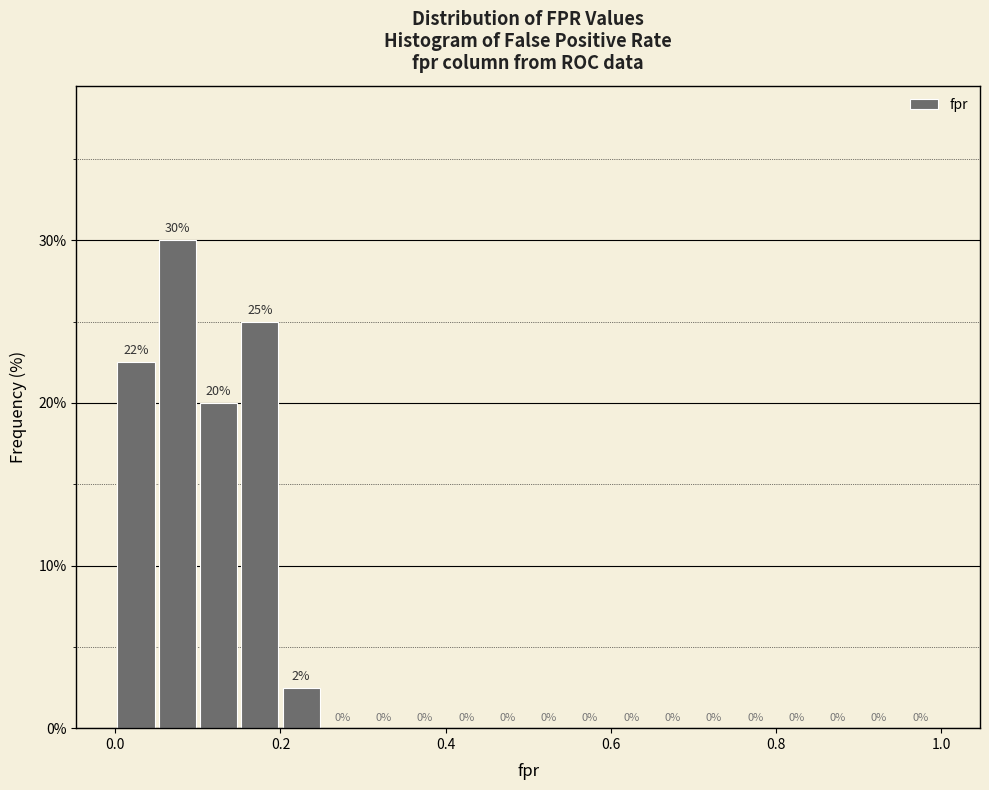

Around what value on the x-axis is the tallest bar? Give the approximate position of its centre, as read against the axis.

0.08